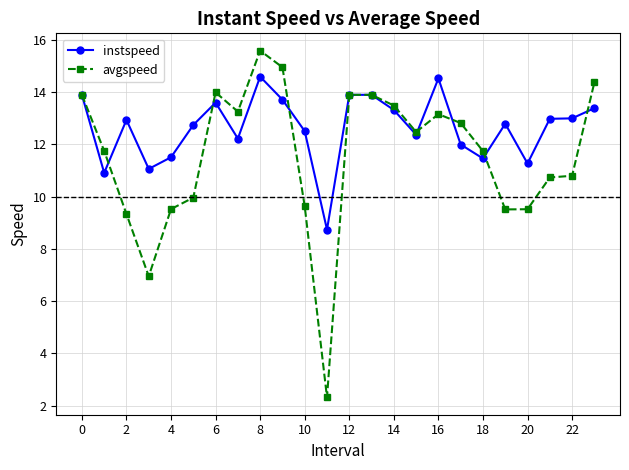

How many lines are shown in the chart?

2